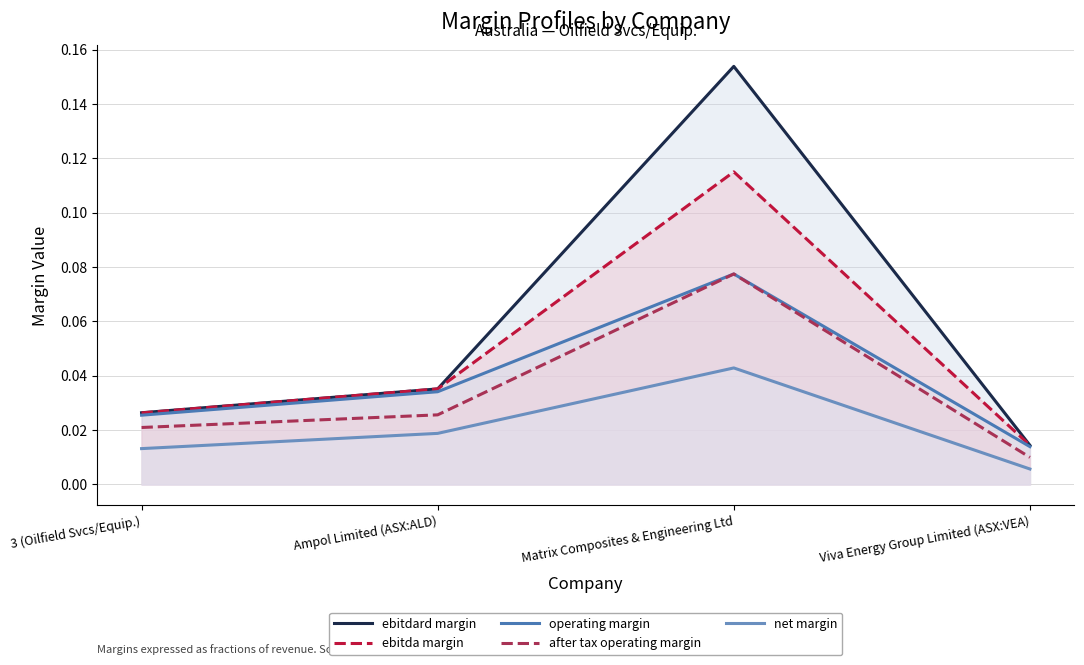

List the labels in order of operating margin value, largest first.

Matrix Composites & Engineering Ltd, Ampol Limited (ASX:ALD), 3 (Oilfield Svcs/Equip.), Viva Energy Group Limited (ASX:VEA)